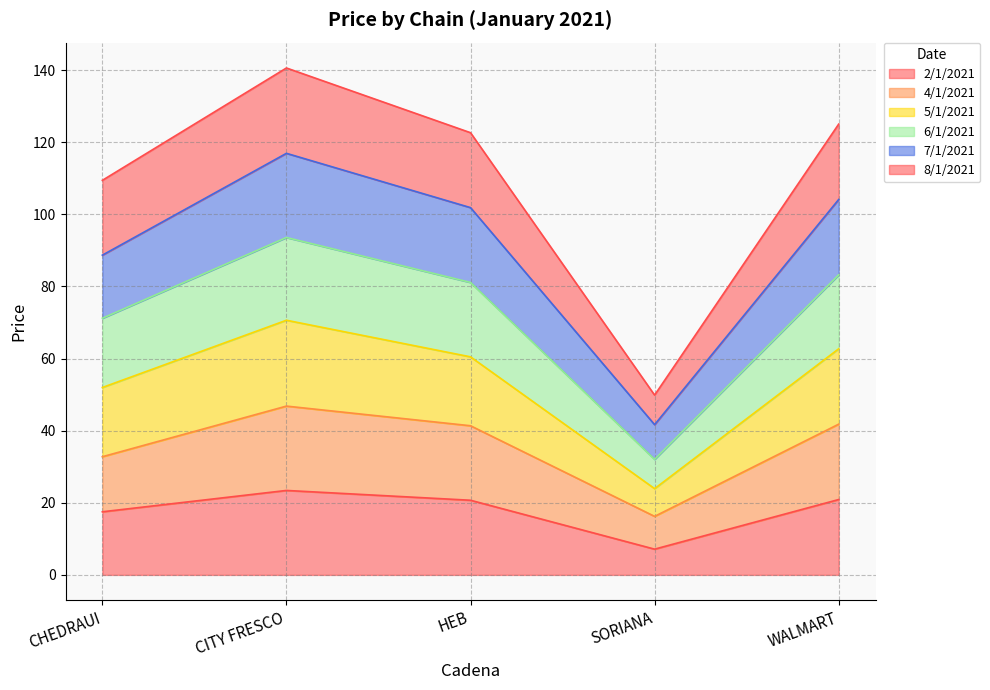

At which label does 2/1/2021 reach its minimum?

SORIANA